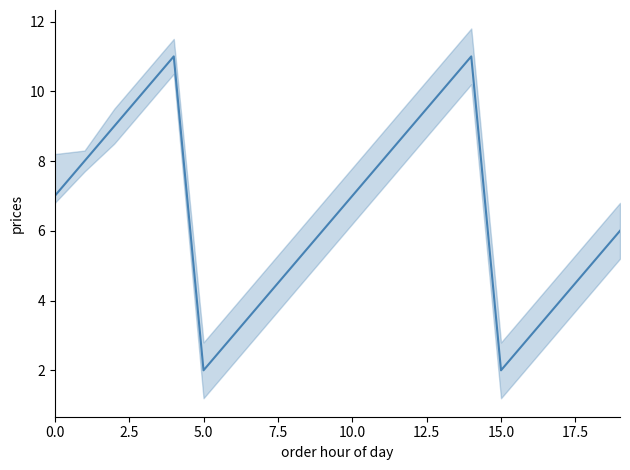

How many values are below 7?

10